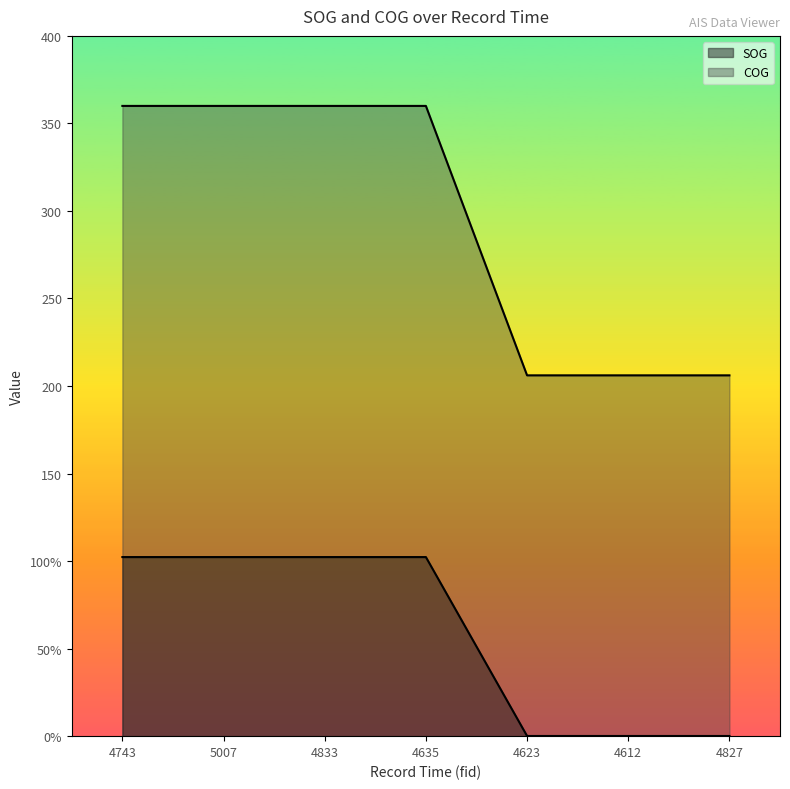

Which series changed the most between 4833 and 4612?

COG